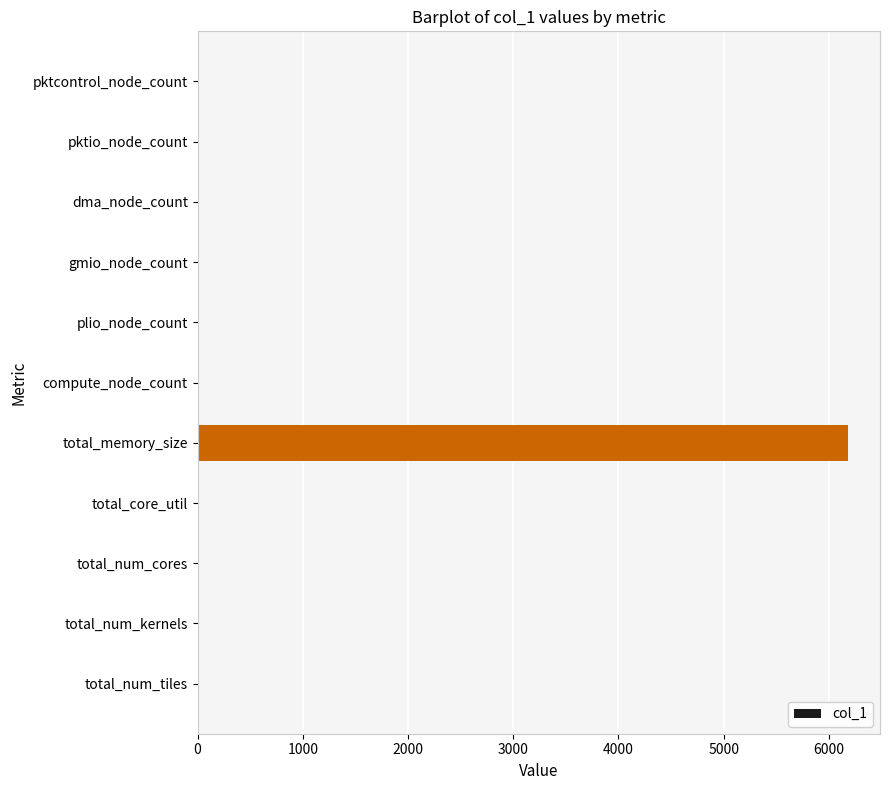

What is the maximum value shown in the chart?

6176.0